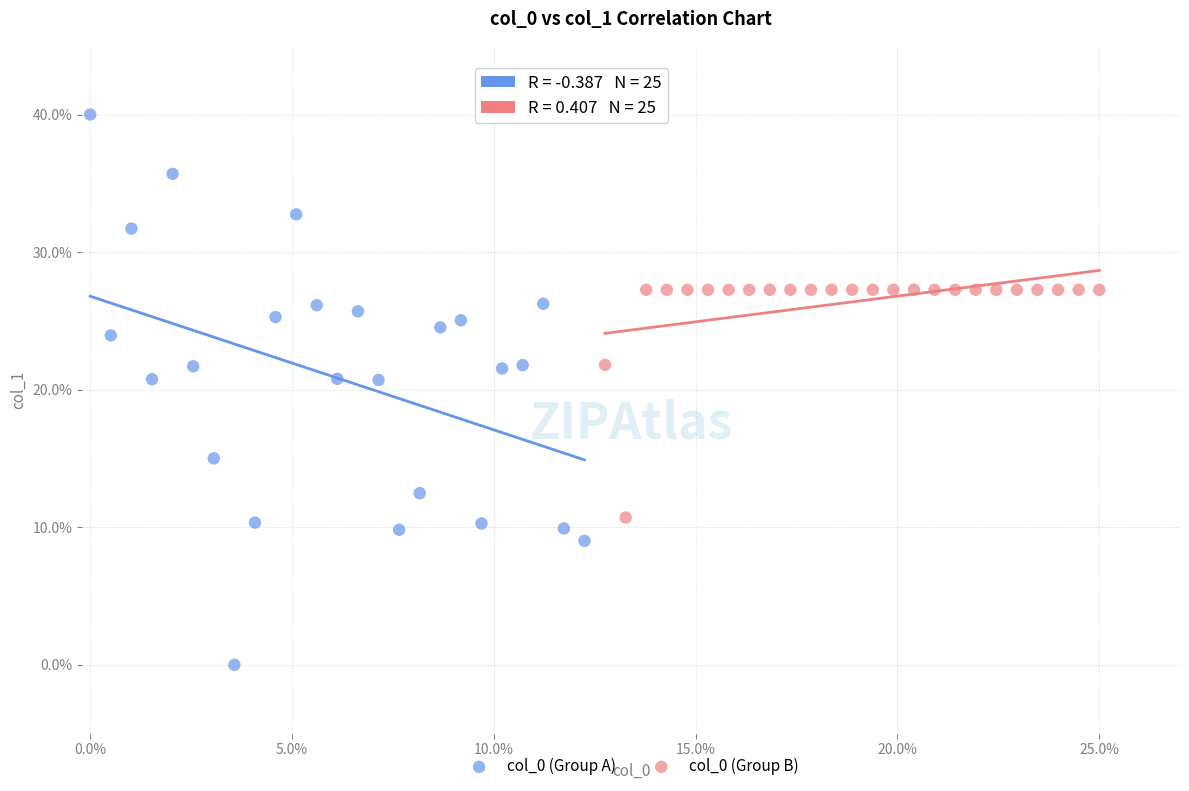

What are all the series names shown in the legend?

col_0 (Group A), col_0 (Group B)